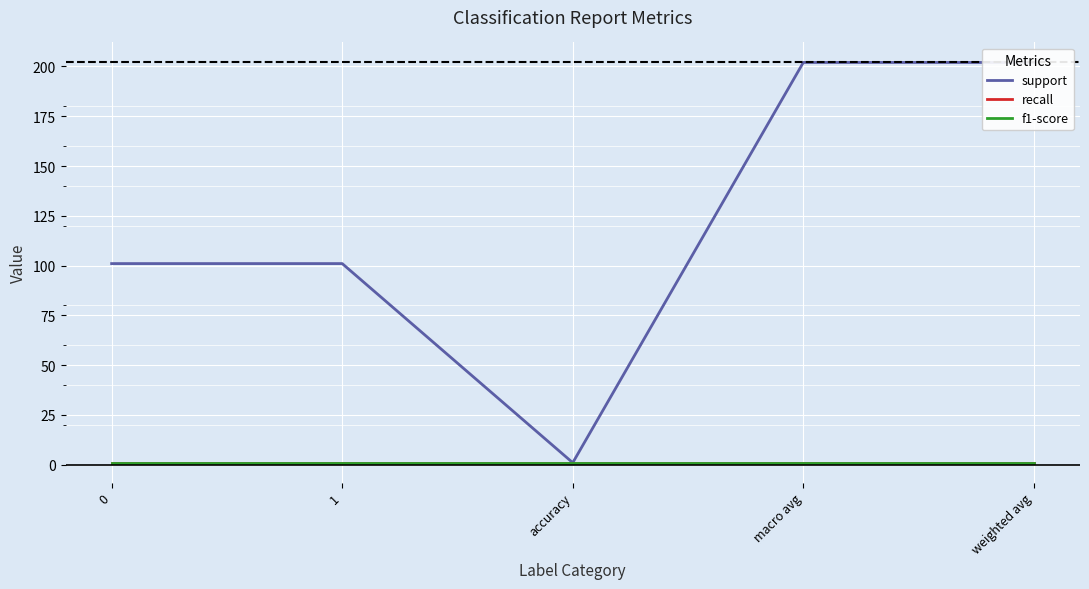

In support, how many points are lower than both neighbors (excluding endpoints)?

1